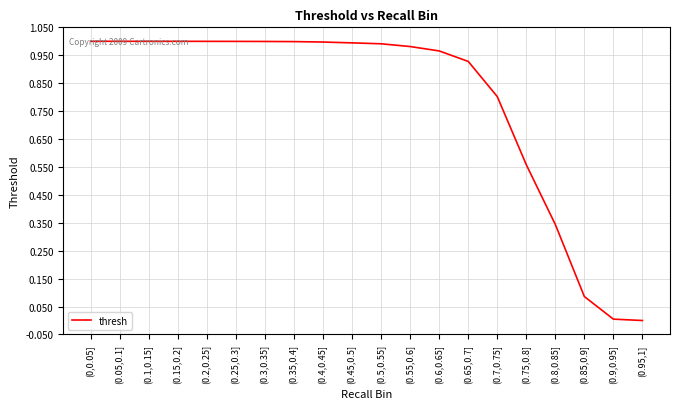

What is the change in value from (0.55,0.6] to (0.9,0.95]?

-1.0